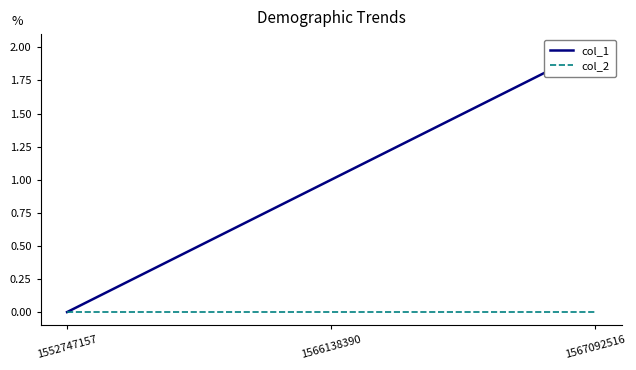

Reading left to right, transcribe all the data shown in this chart.

col_1: 0	1	2
col_2: 0	0	0